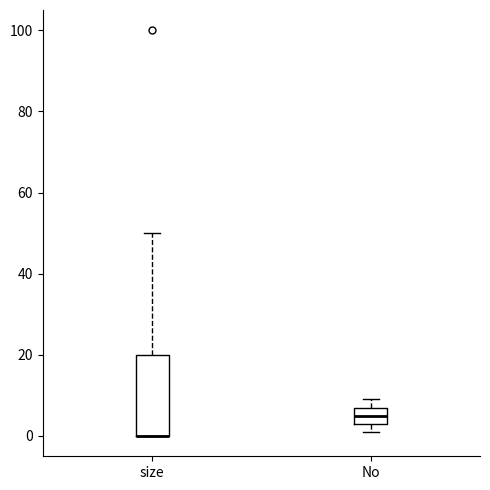

Reading left to right, transcribe this box plot: for each box, give where its median line is, the range the box spans, and where its two whiskers end, as read against the y-axis. The values are not printed on the chart, so give them approximately, as read against the axis.

size: median 0 (drawn on the box's lower edge), box 0 to 20, whiskers 0 to 50
No: median 6, box 4 to 8, whiskers 2 to 10